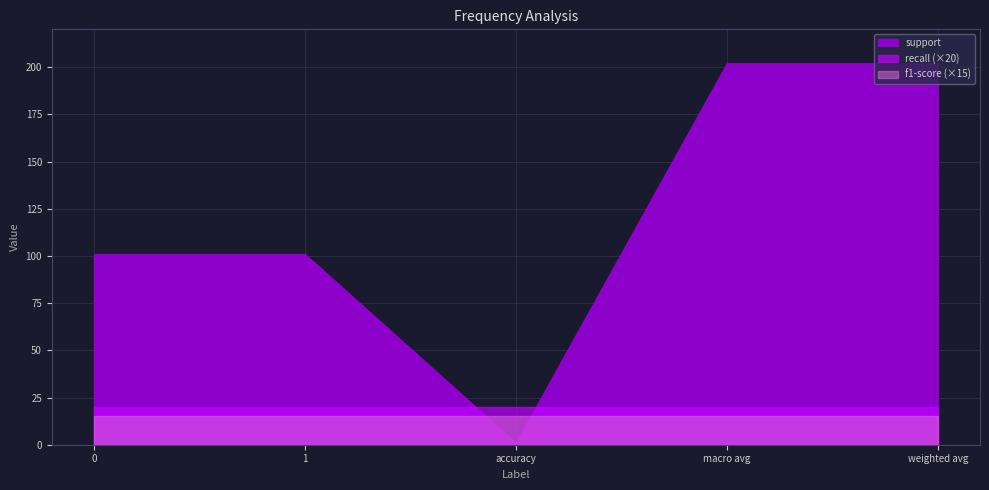

Between macro avg and weighted avg, which series saw the biggest shift?

support